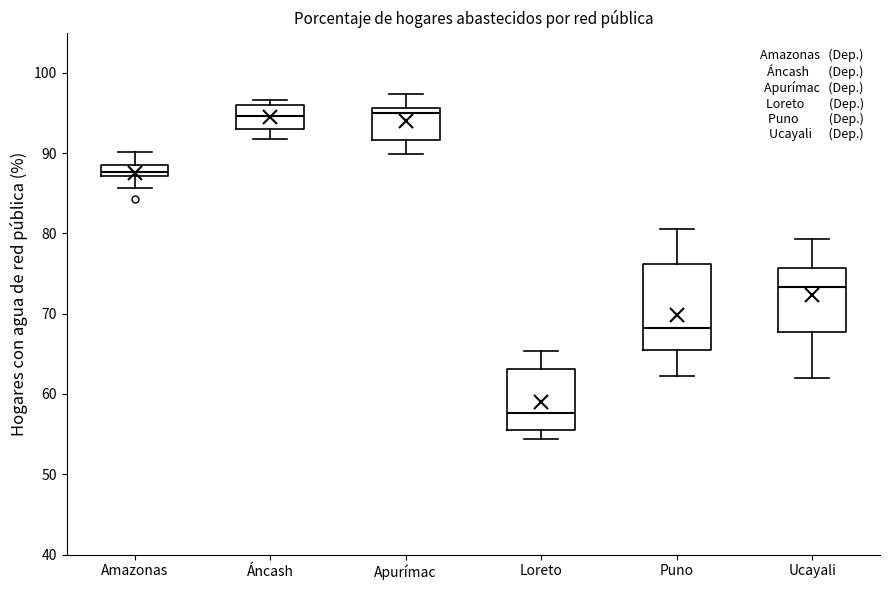

Where is the upper edge of the box for Ucayali on the y-axis? The values are not printed on the chart, so give them approximately, as read against the axis.

76